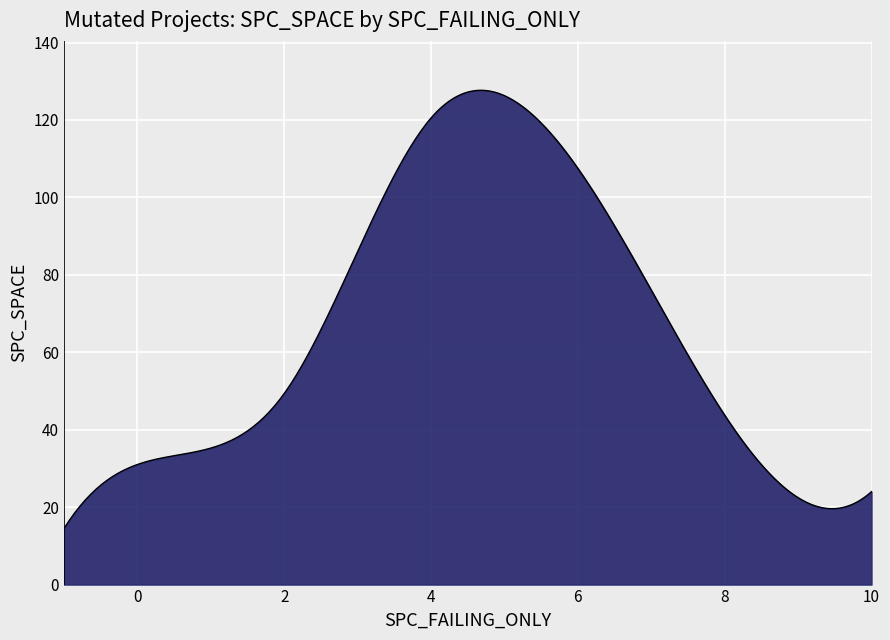

What is the minimum value shown in the chart?

14.5